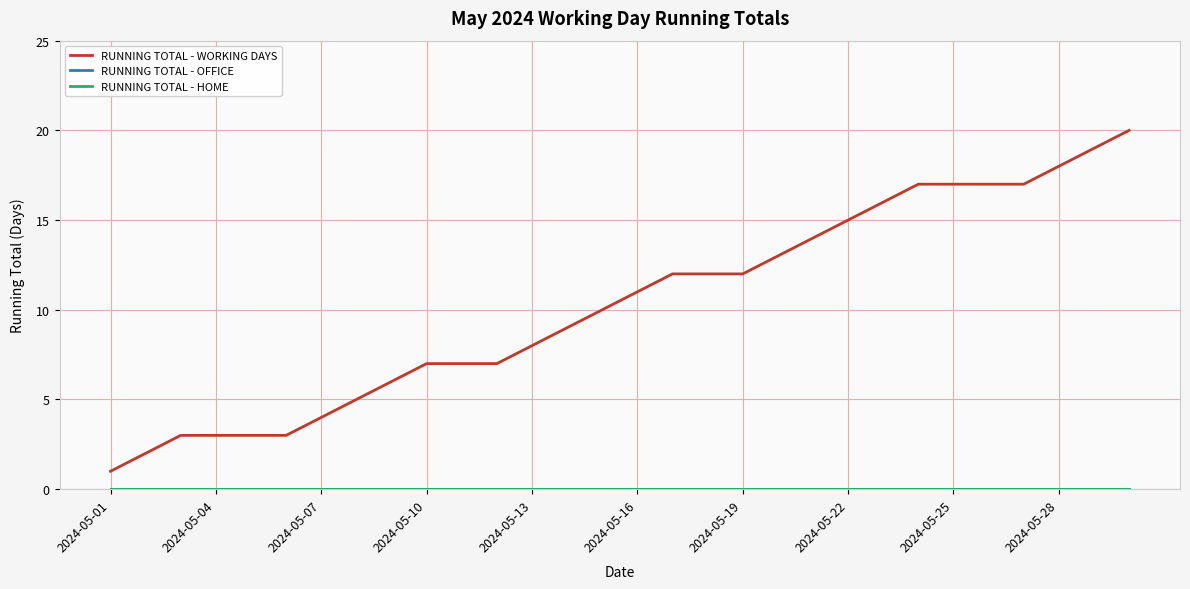

Does the chart display data point markers on the line(s)?

No